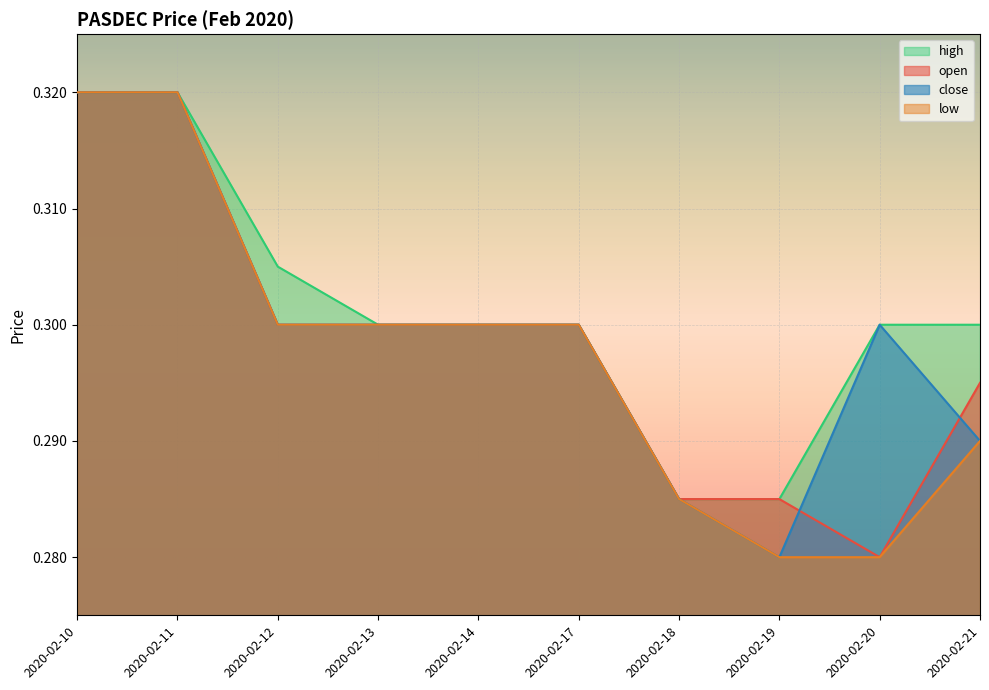

True or false: high and open cross at least once.

False